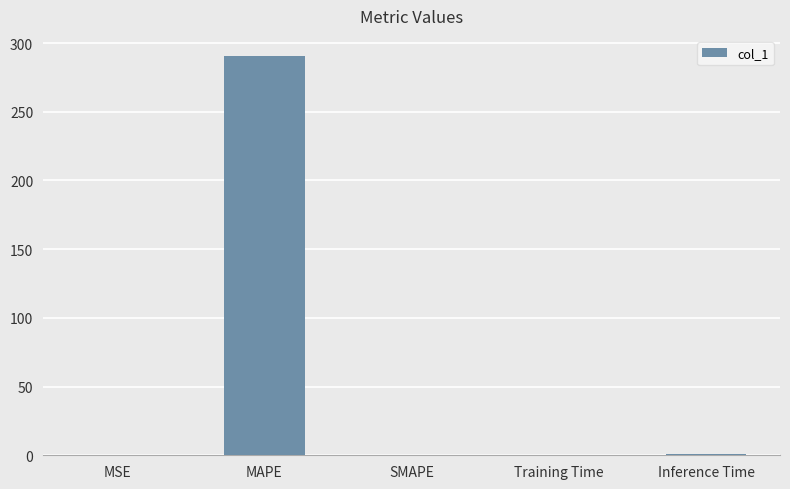

Are the bars horizontal?

No